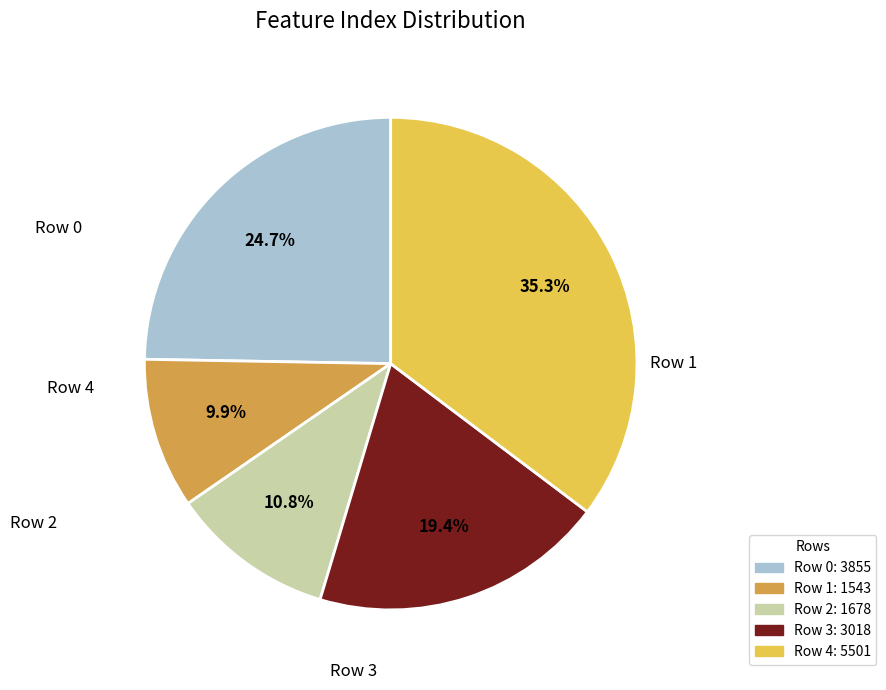

What percentage is NOT represented by Row 0?

75.3%